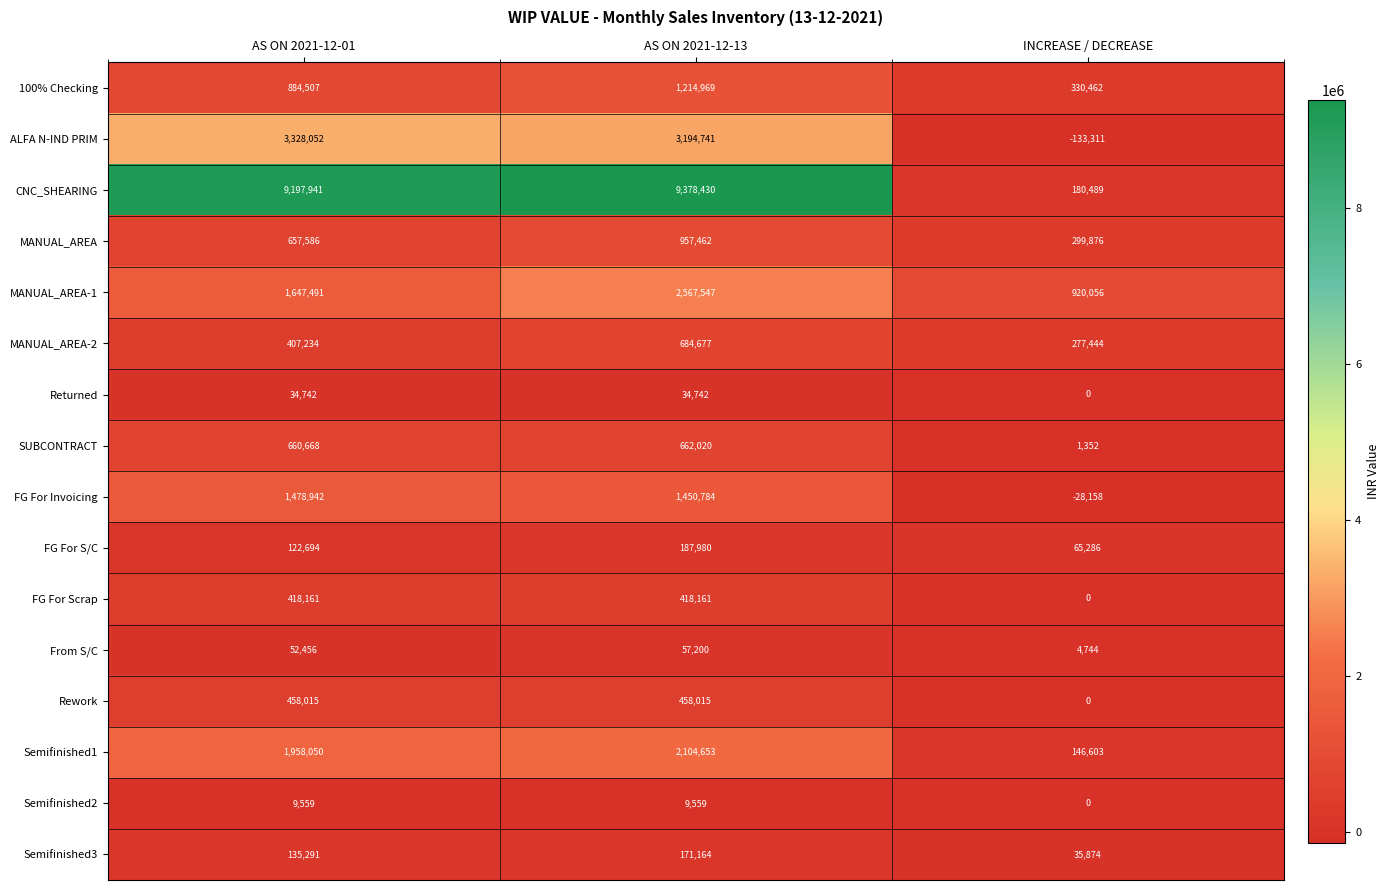

The value of 100% Checking at AS ON 2021-12-13 is 1630268. True or false?

False